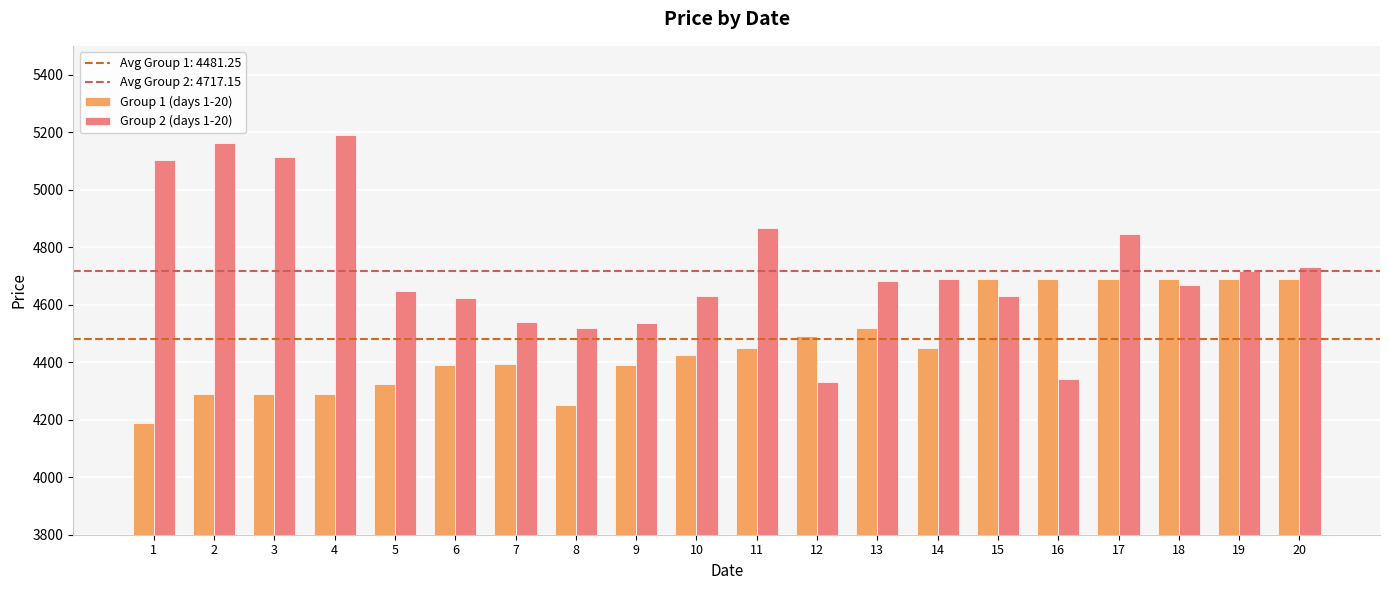

Where does the Group 2 (days 1-20) series first go above 4682?

1